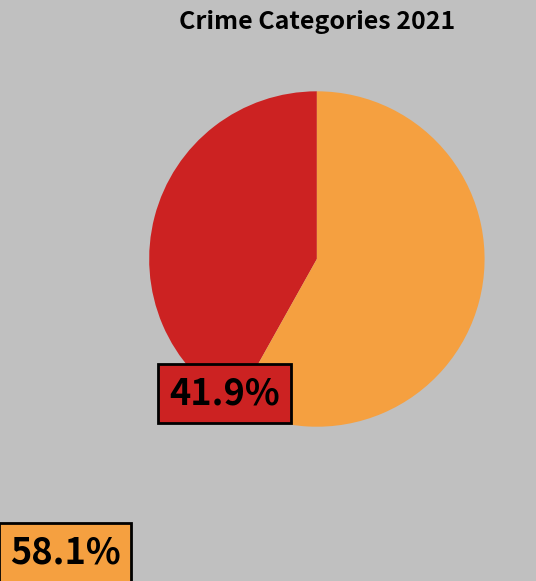

Is there any slice that represents more than half of the pie?

Yes